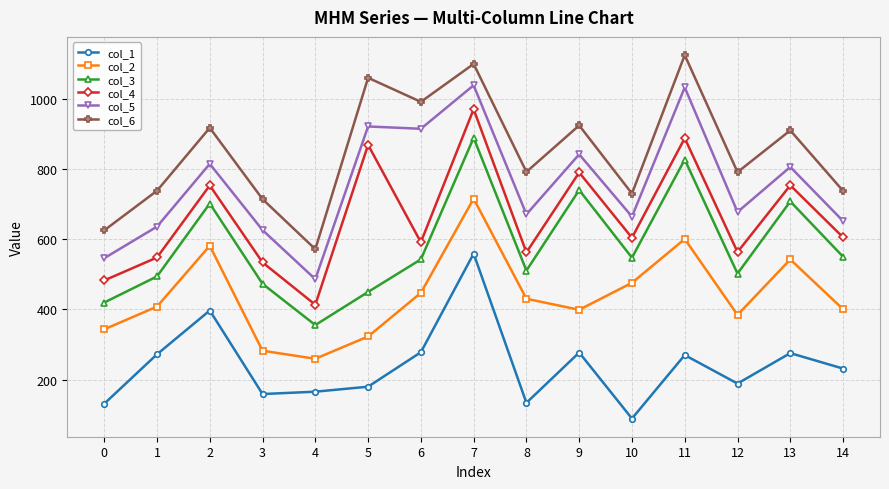

What is the spread (max minus min) of values at 0?

493.6